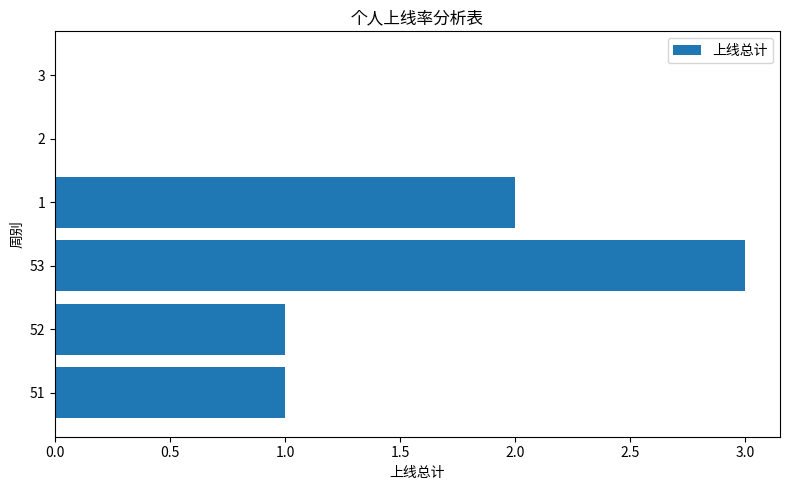

Count the values in the range 0 to 2.

5